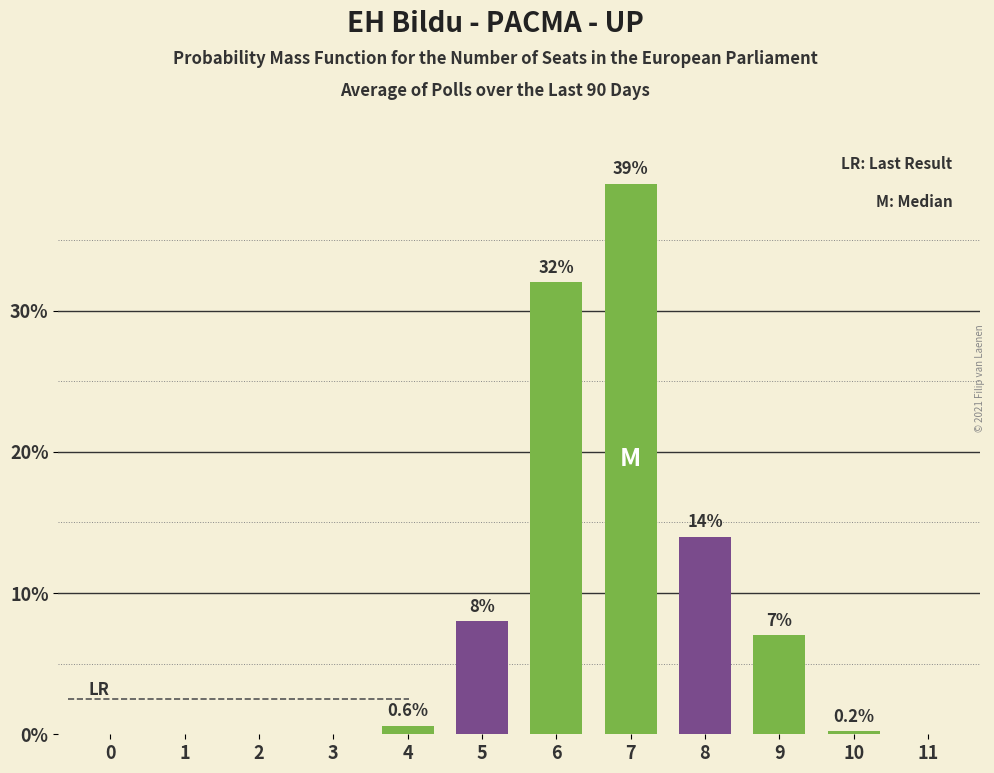

Reading left to right, what are all the values shown in this chart?

0=0.0	1=0.0	2=0.0	3=0.0	4=0.6	5=8.0	6=32.0	7=39.0	8=14.0	9=7.0	10=0.2	11=0.0